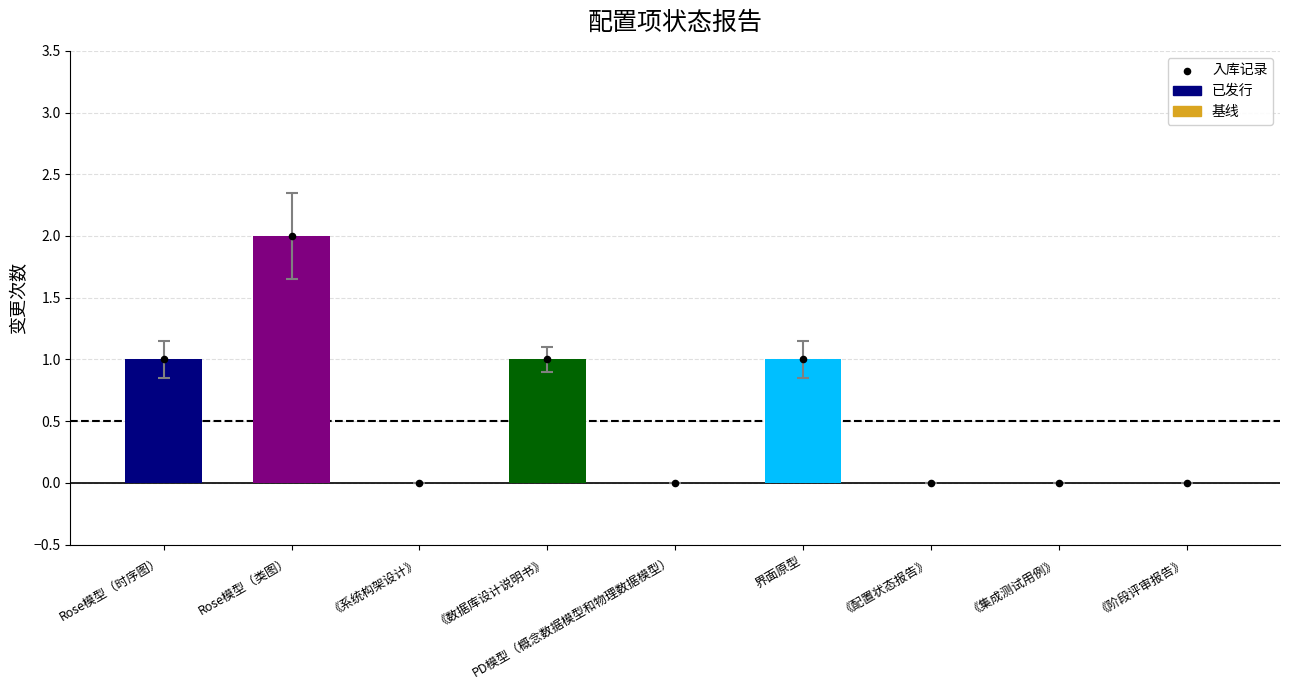

Which series has the widest spread of Y values?

变更次数